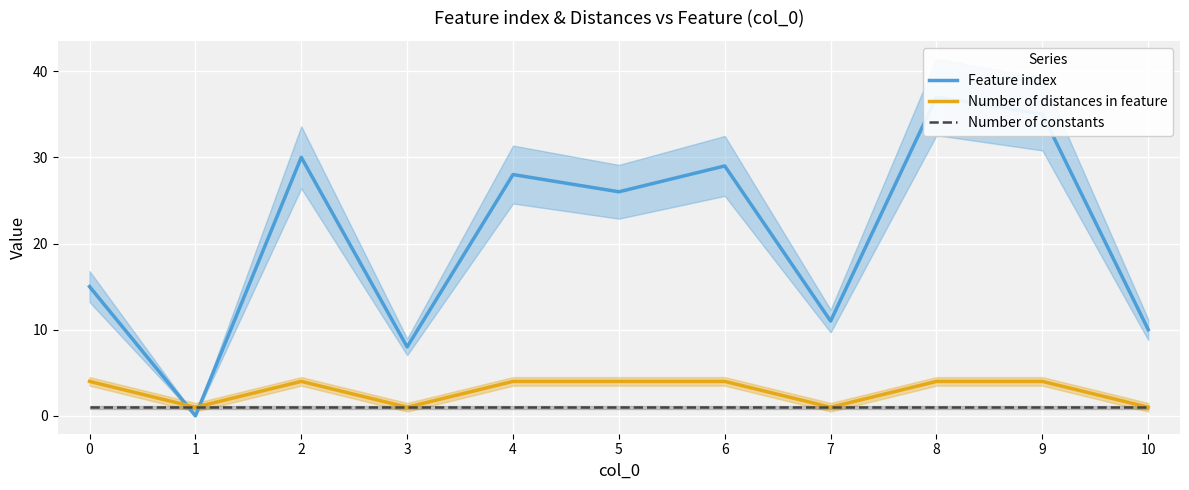

Count the number of categories in the chart.

11